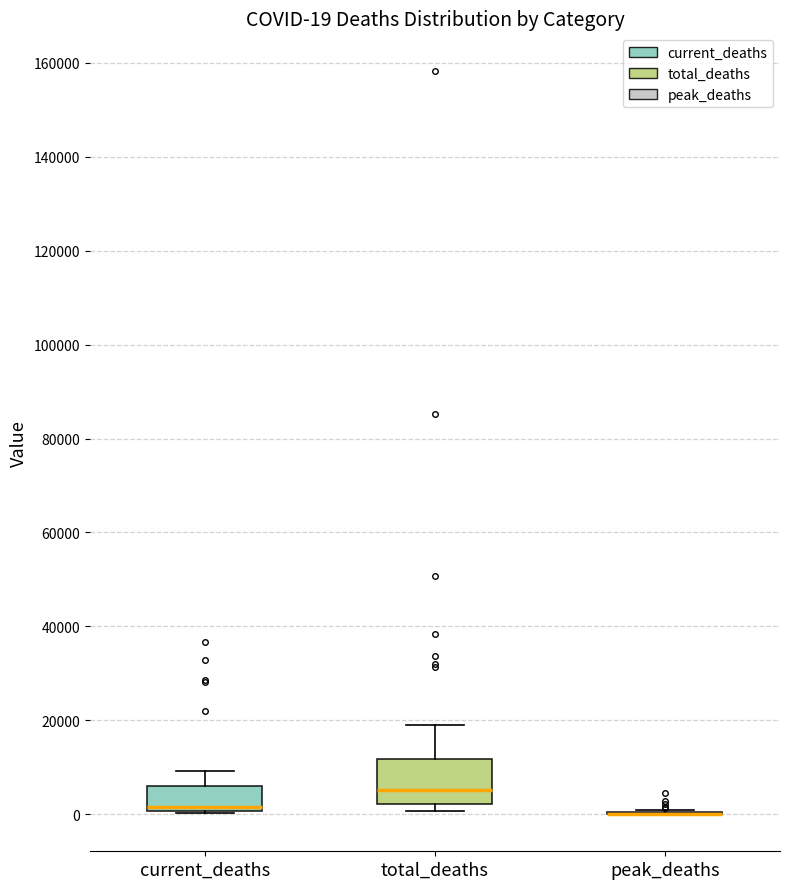

Comparing the boxes themselves (not the whiskers), which one is the tallest?

total_deaths